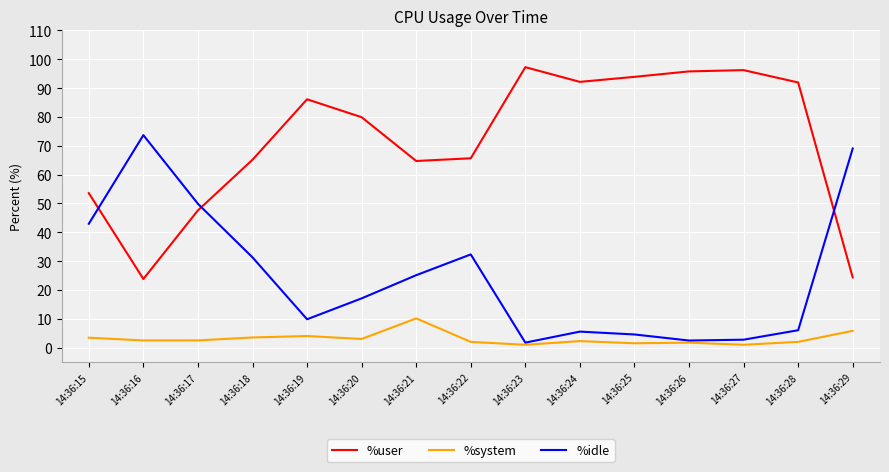

What is the smallest value displayed?

1.0